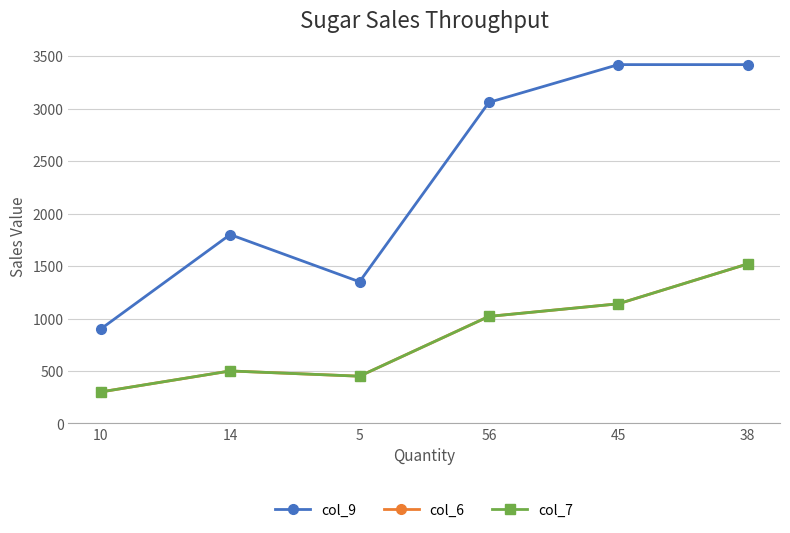

Count the number of data series in this chart.

3